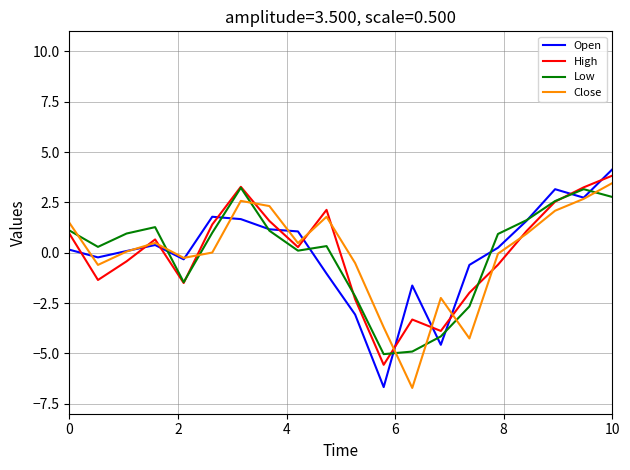

What is the smallest value displayed?

-6.7